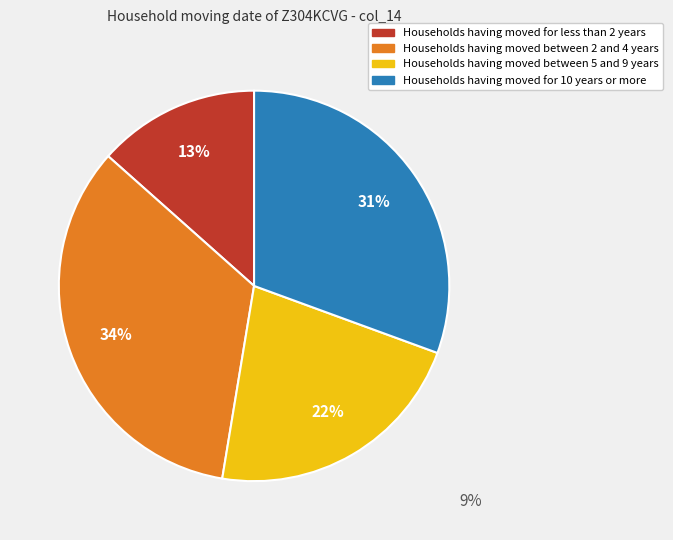

Is there any slice that represents more than half of the pie?

No